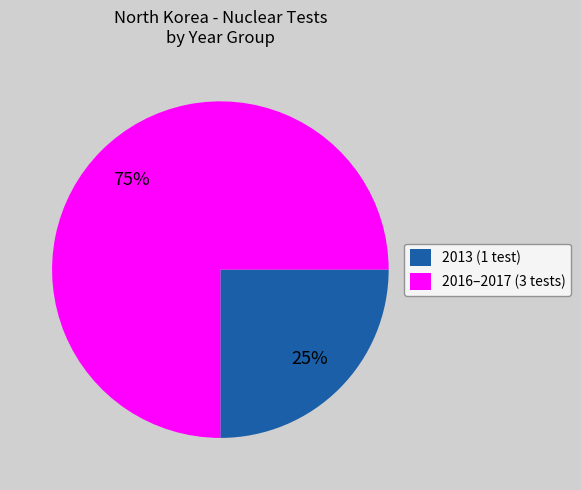

Rank the categories by value from lowest to highest.

2013 (1 test), 2016–2017 (3 tests)